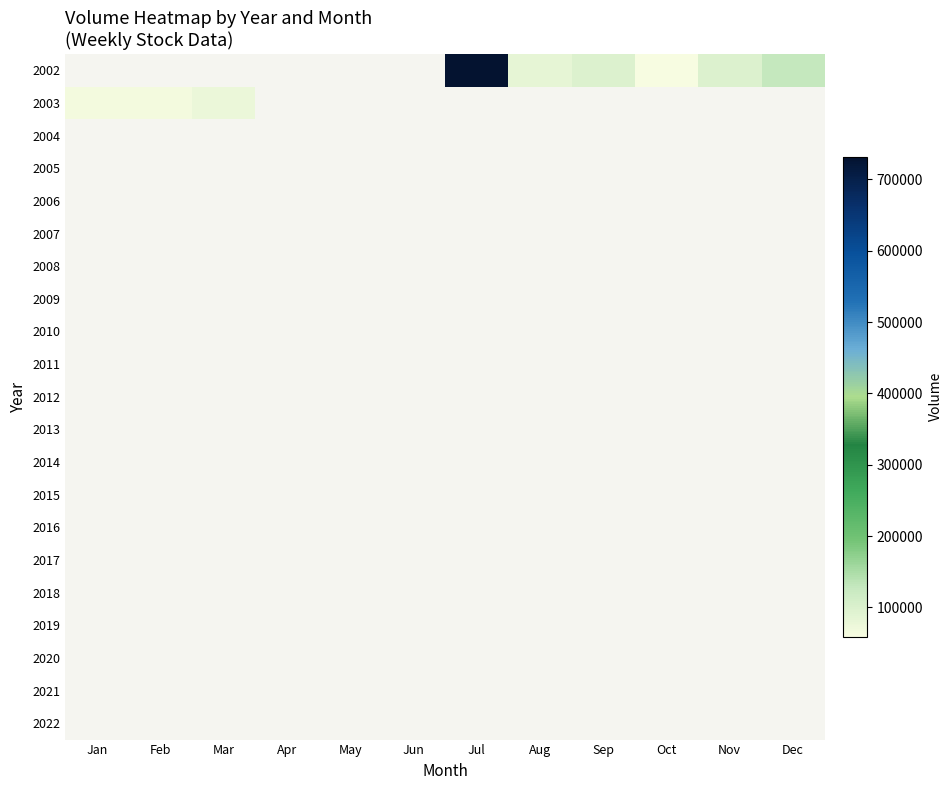

Which series has the largest total across all categories?

2002